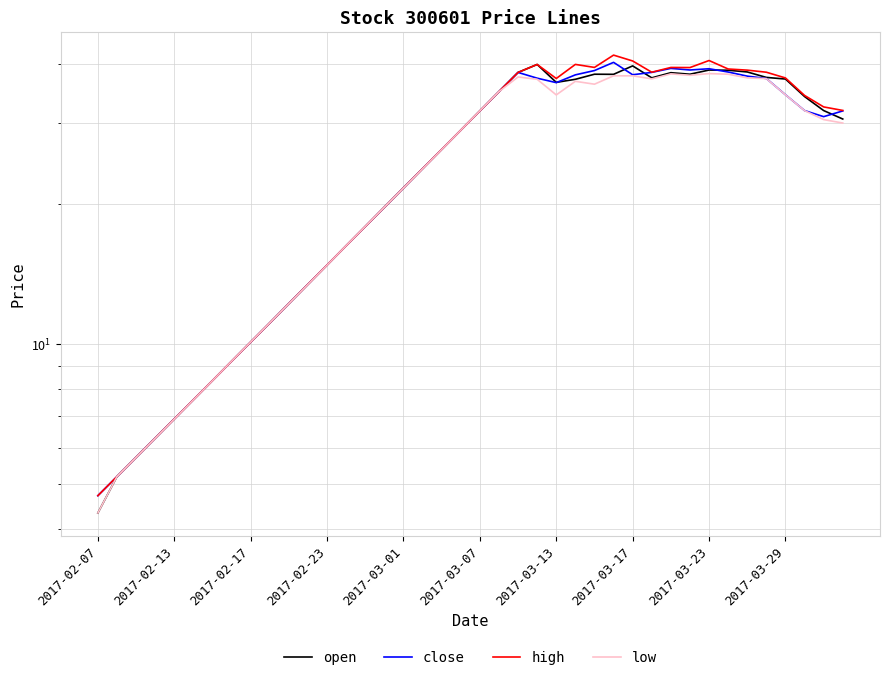

Count the number of data series in this chart.

4